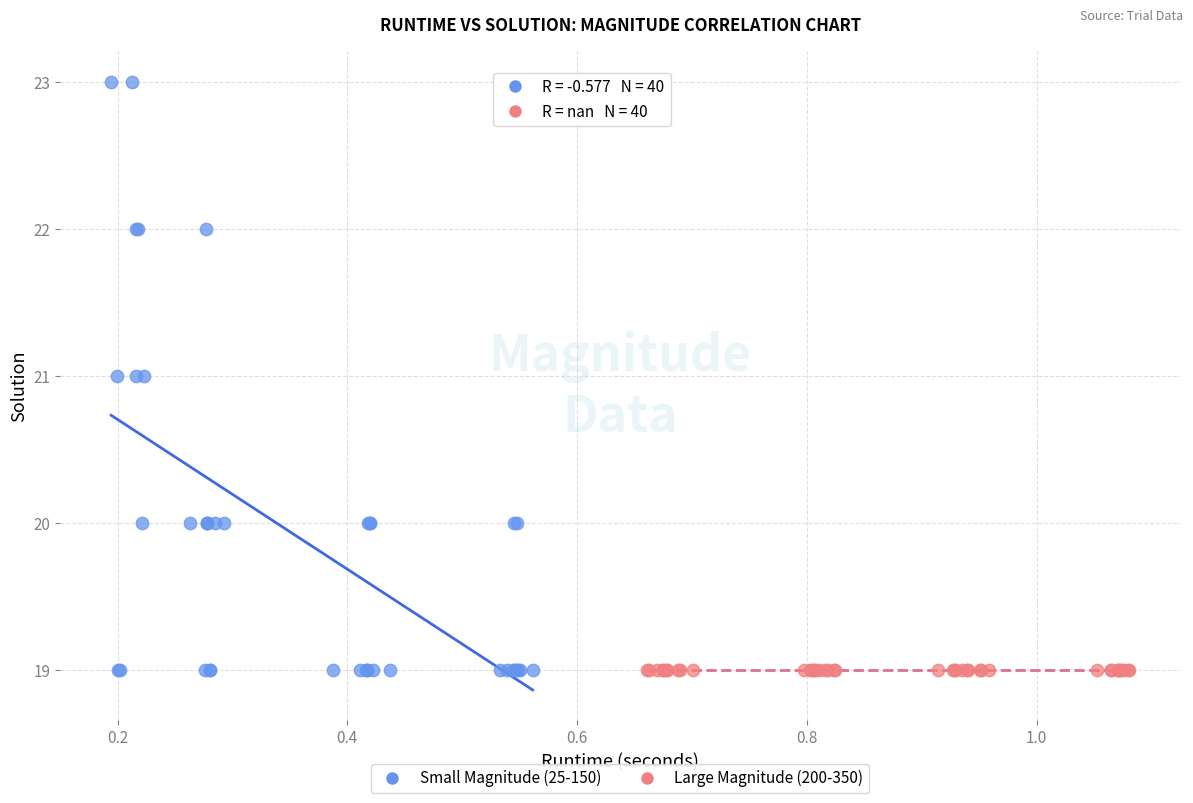

Which series contains the highest Y value?

Small Magnitude (25-150)